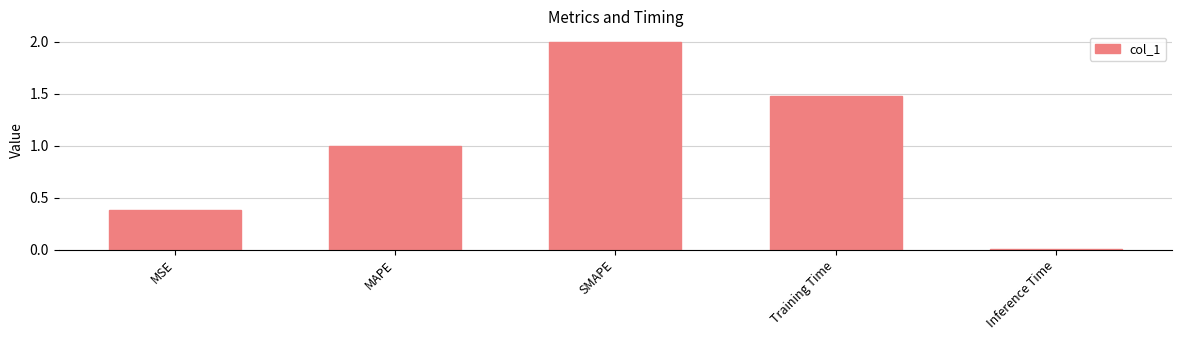

What is the value of the 1st bar from the left?

0.4